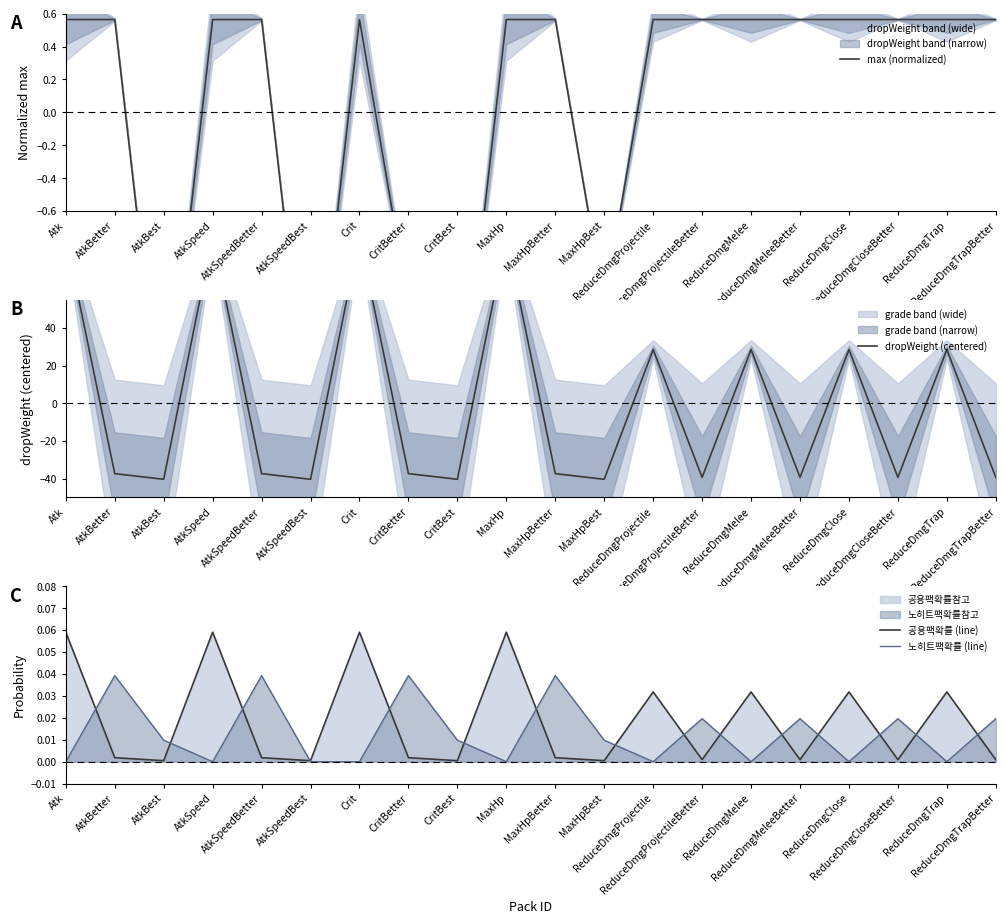

At which category does 공용팩확률 (line) reach its first local valley?

AtkBest